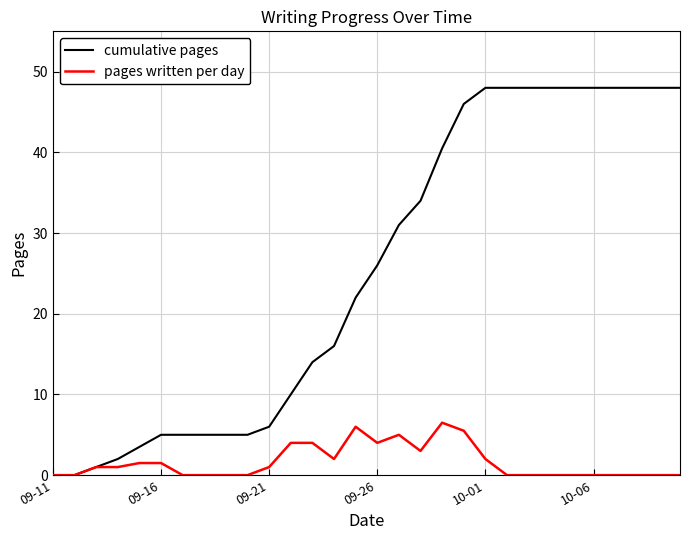

Which series has the largest total across all categories?

cumulative pages